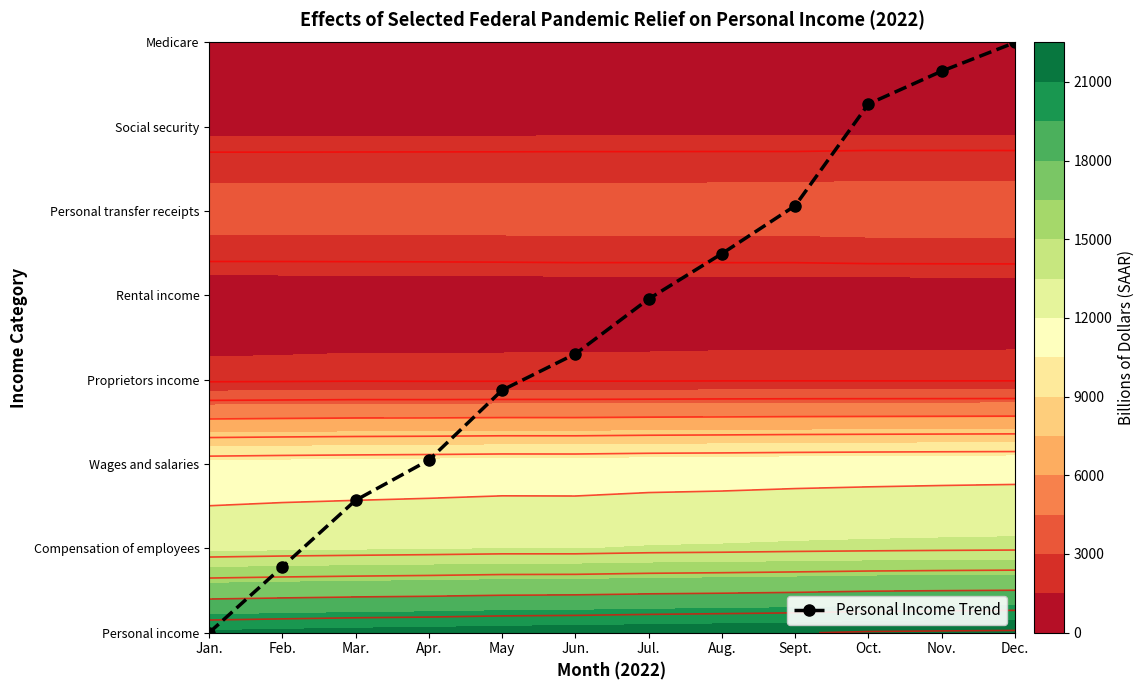

Reading right to left, extract all data points from this chart.

7.0	6.7	6.3	5.1	4.5	4.0	3.3	2.9	2.0	1.6	0.8	0.0